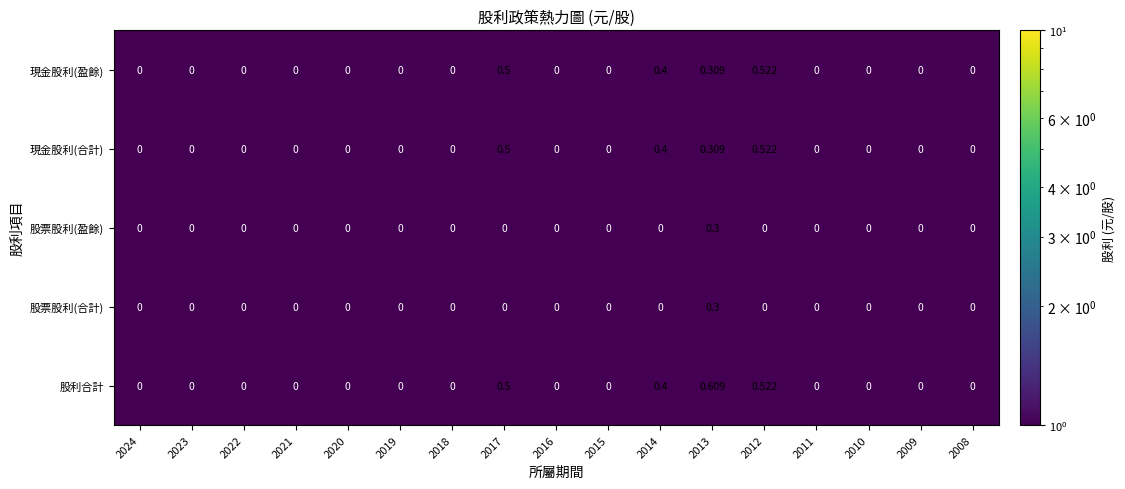

What is the maximum value for 股票股利(合計)?

0.3